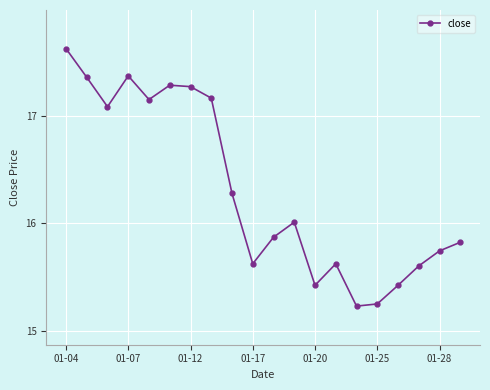

What is the difference between the second highest and second lowest values?

2.1